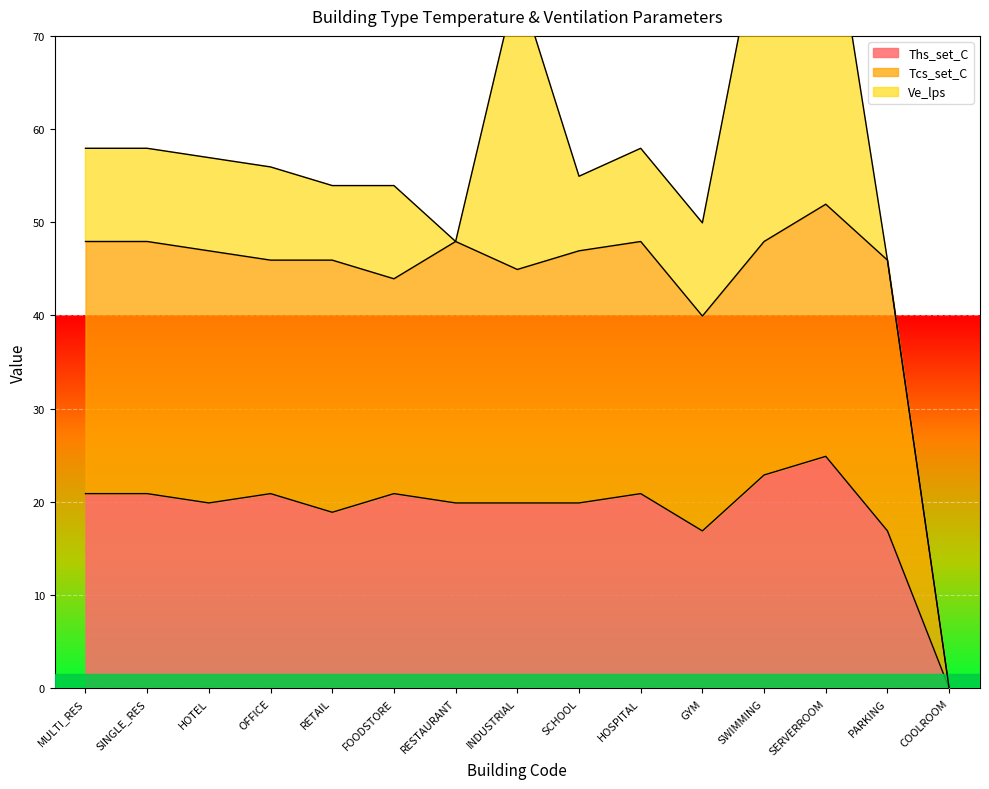

At which label does Ths_set_C reach its peak?

SERVERROOM